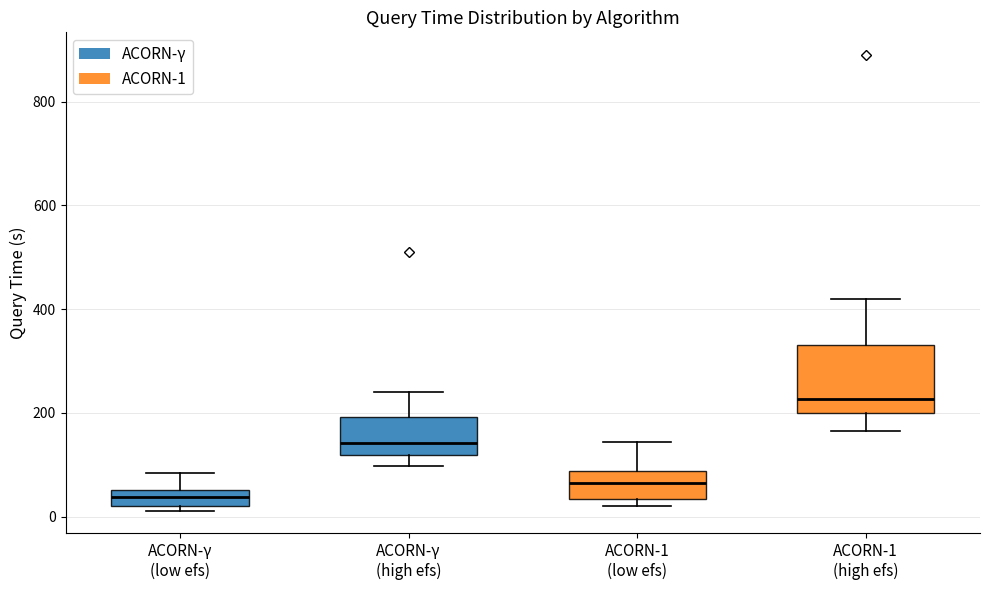

Where is the upper edge of the box for ACORN-γ (low efs) on the y-axis? The values are not printed on the chart, so give them approximately, as read against the axis.

60